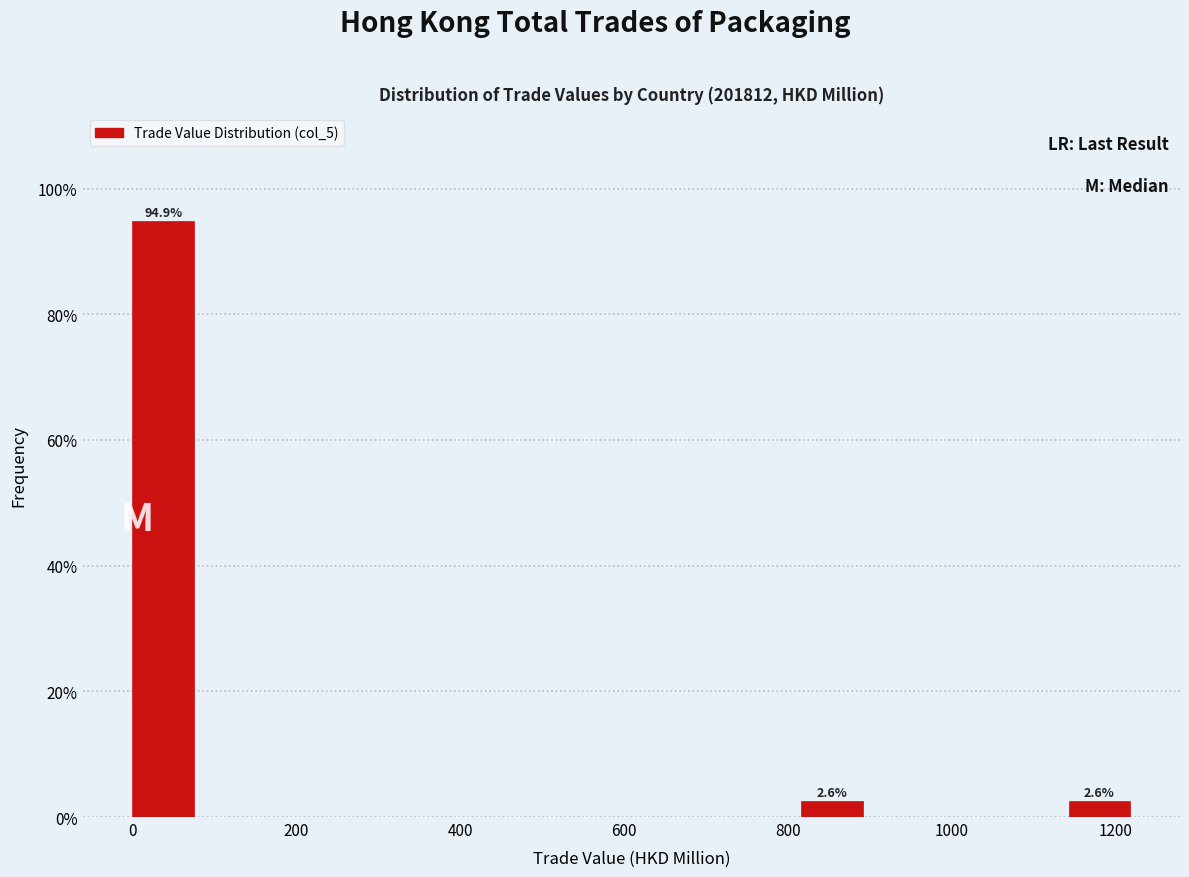

Over which range of the x-axis is the bar tallest?

0 to 80